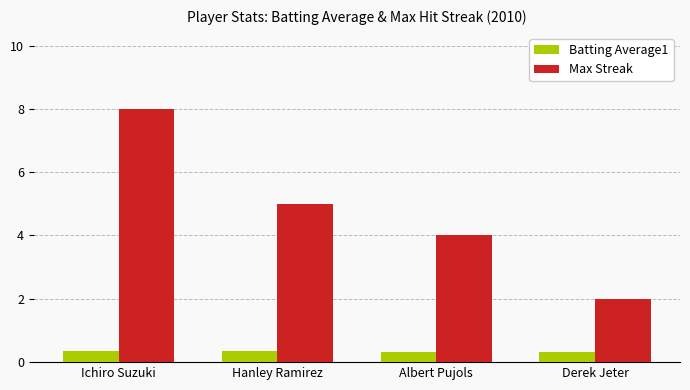

Is it true that Max Streak equals 8.7 at Hanley Ramirez?

False